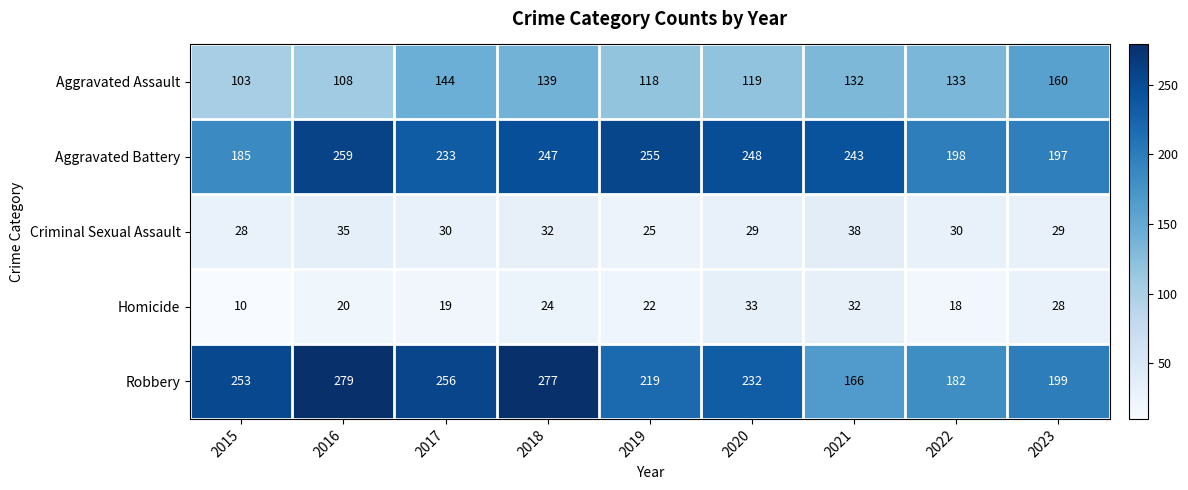

At 2021, list the series in order from smallest to largest.

Homicide, Criminal Sexual Assault, Aggravated Assault, Robbery, Aggravated Battery